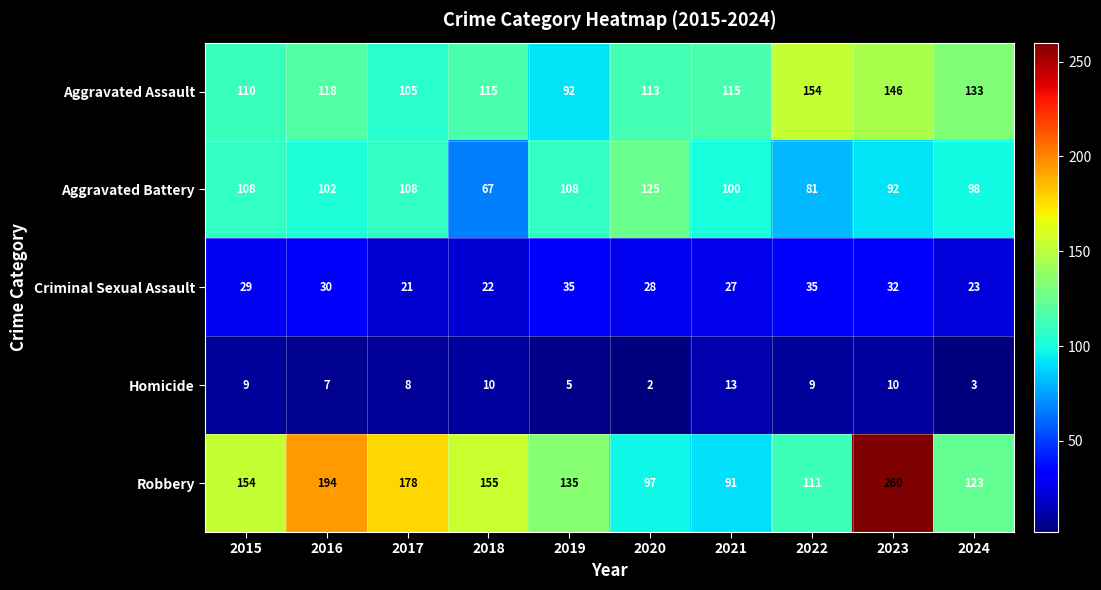

Which series has the largest range (max minus min)?

Robbery